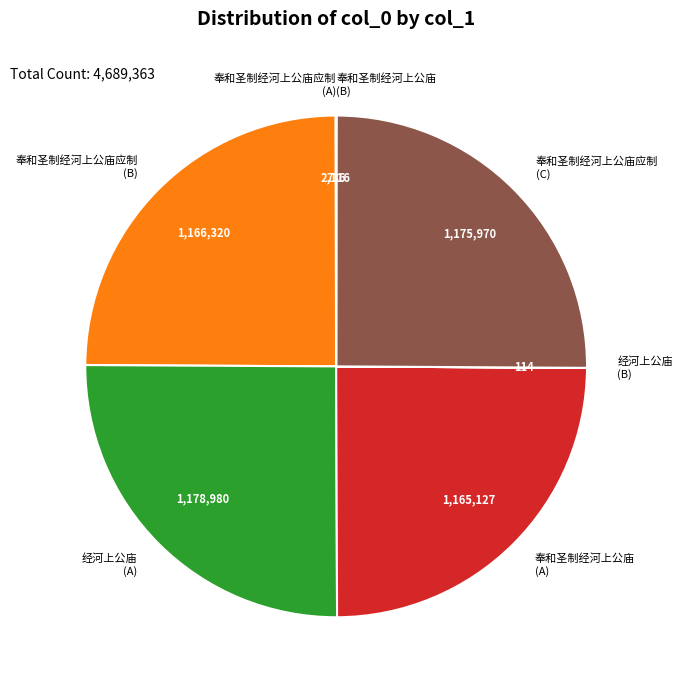

Is 经河上公庙 (A) the majority of the pie?

No